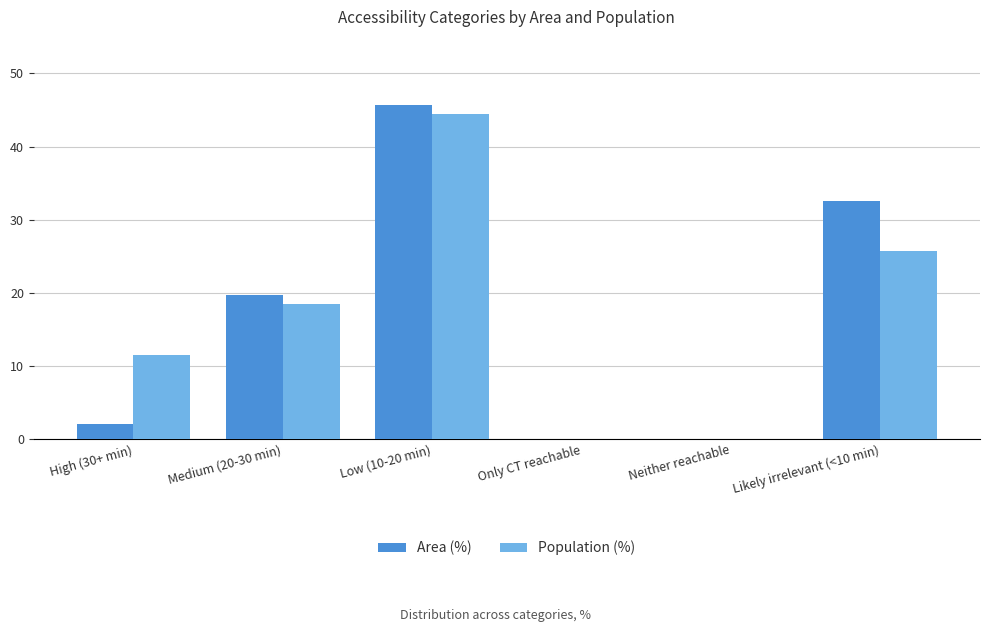

How many groups of bars are there?

6